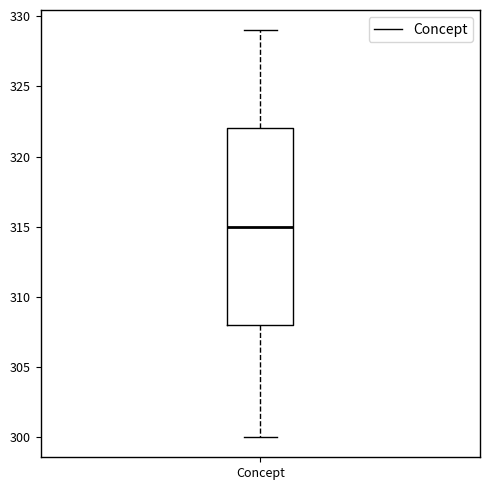

Transcribe this box plot: give where the median line is, the range the box spans, and where the two whiskers end, as read against the y-axis. The values are not printed on the chart, so give them approximately, as read against the axis.

median 315, box 308 to 322, whiskers 300 to 329